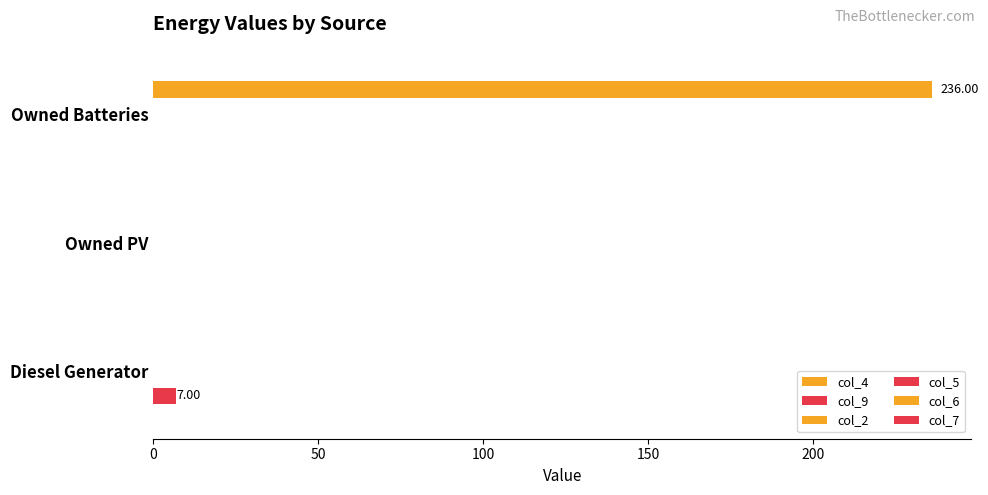

How many categories are shown in the chart?

3